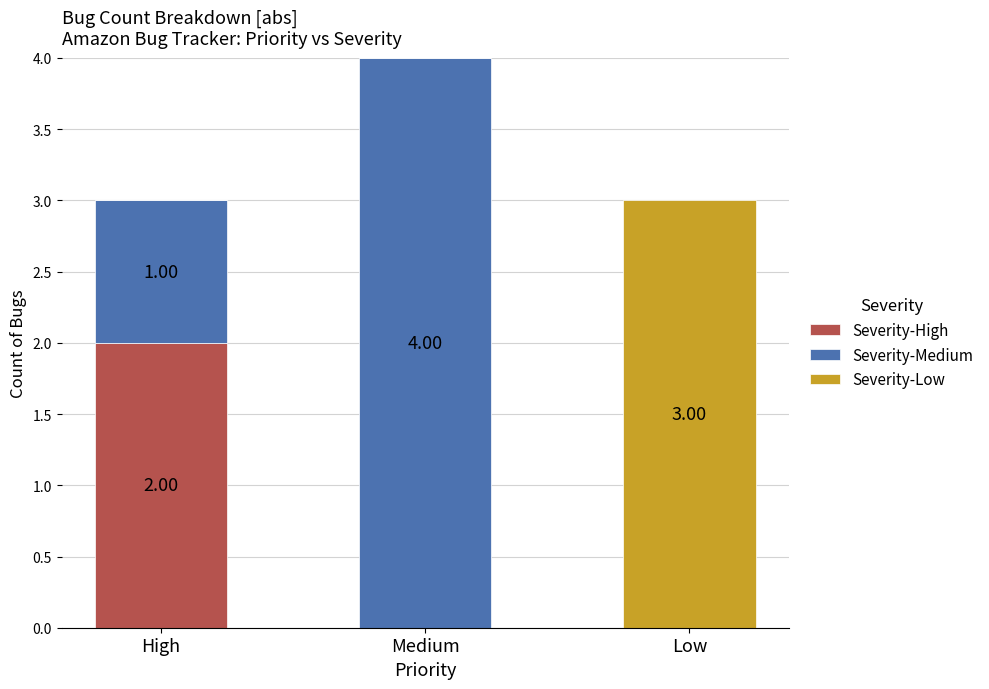

At which label does Severity-High reach its peak?

High